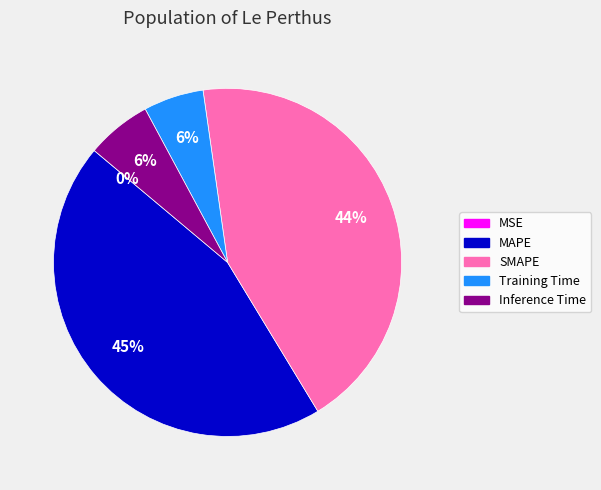

Do MAPE and Inference Time together represent more than half of the pie?

Yes